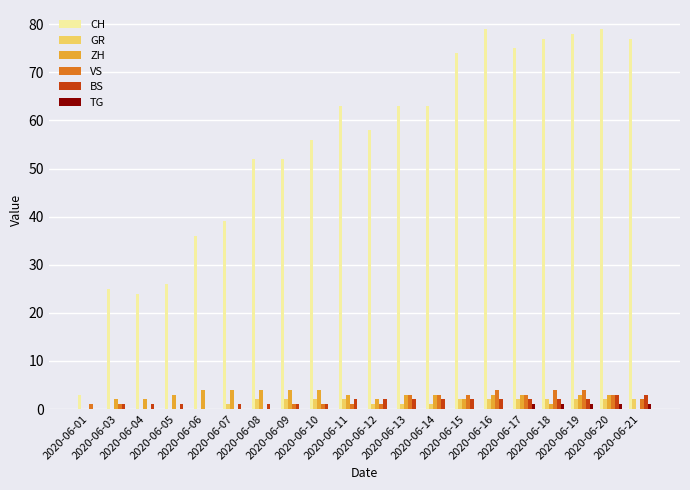

What is the sum of all GR values?

26